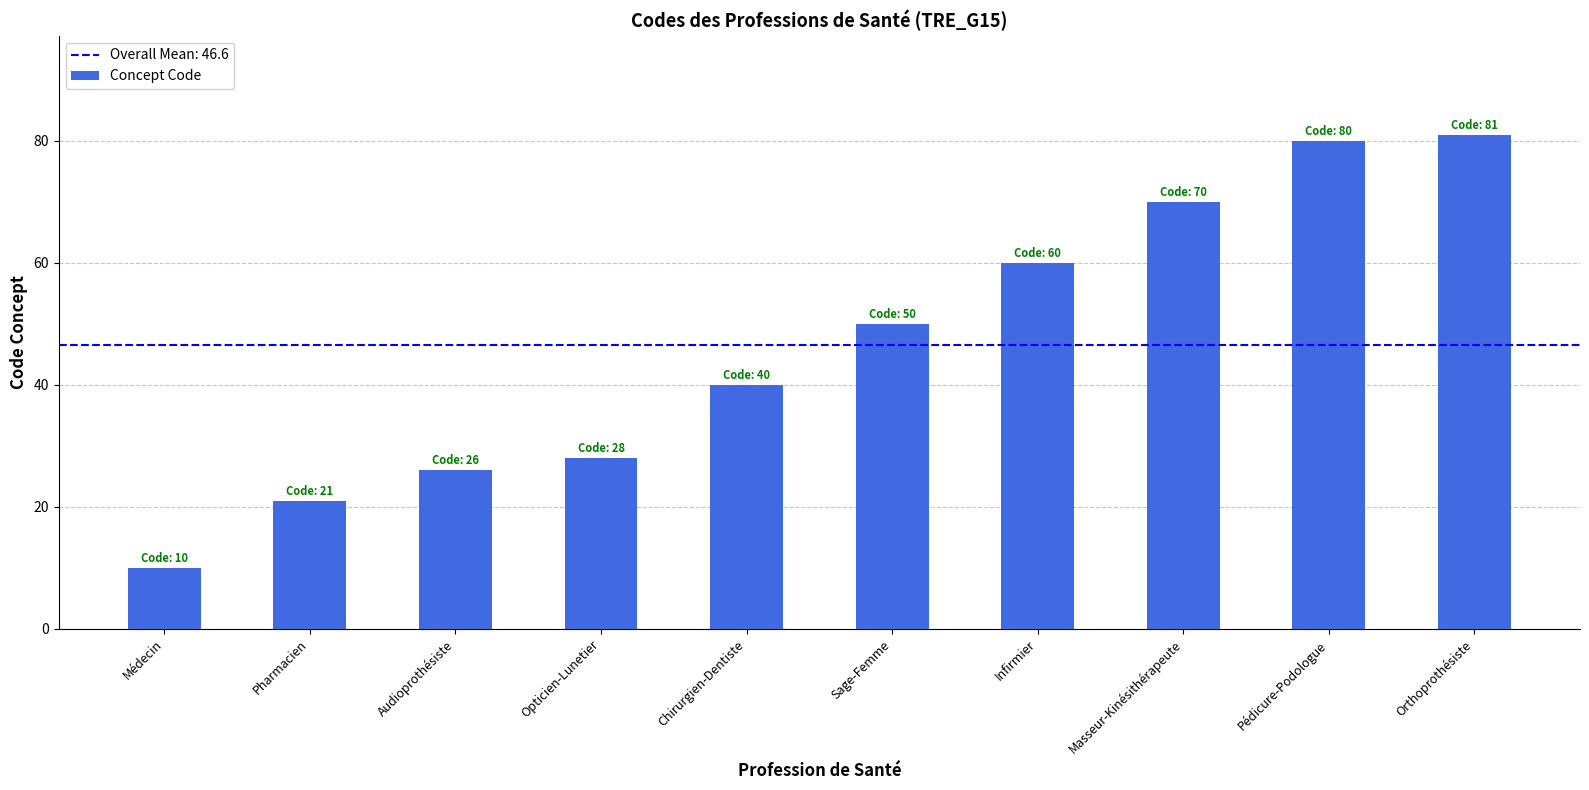

Between Pharmacien and Orthoprothésiste, which is larger?

Orthoprothésiste